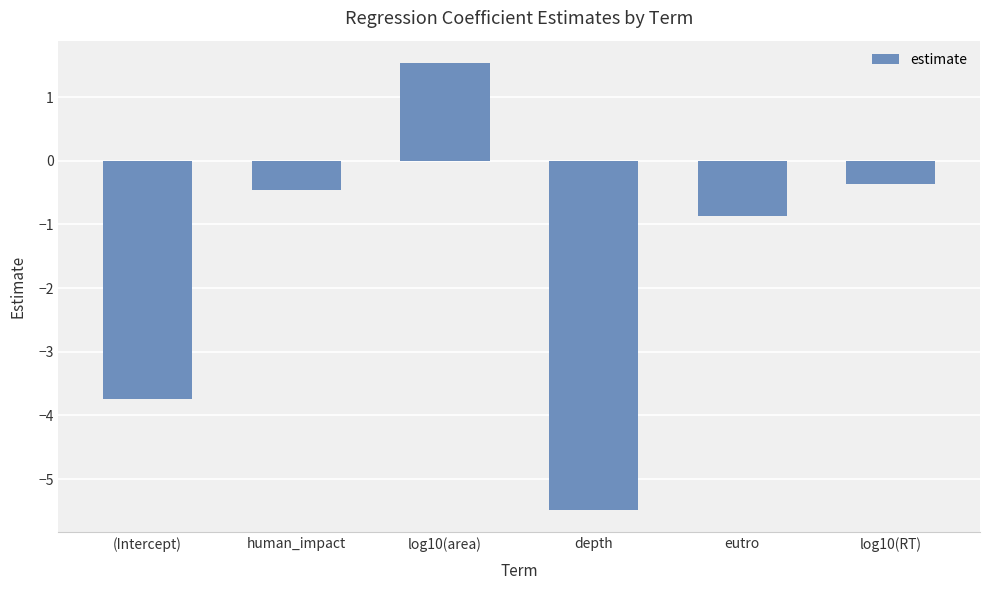

What is the value of the 2nd bar from the left?

-0.5